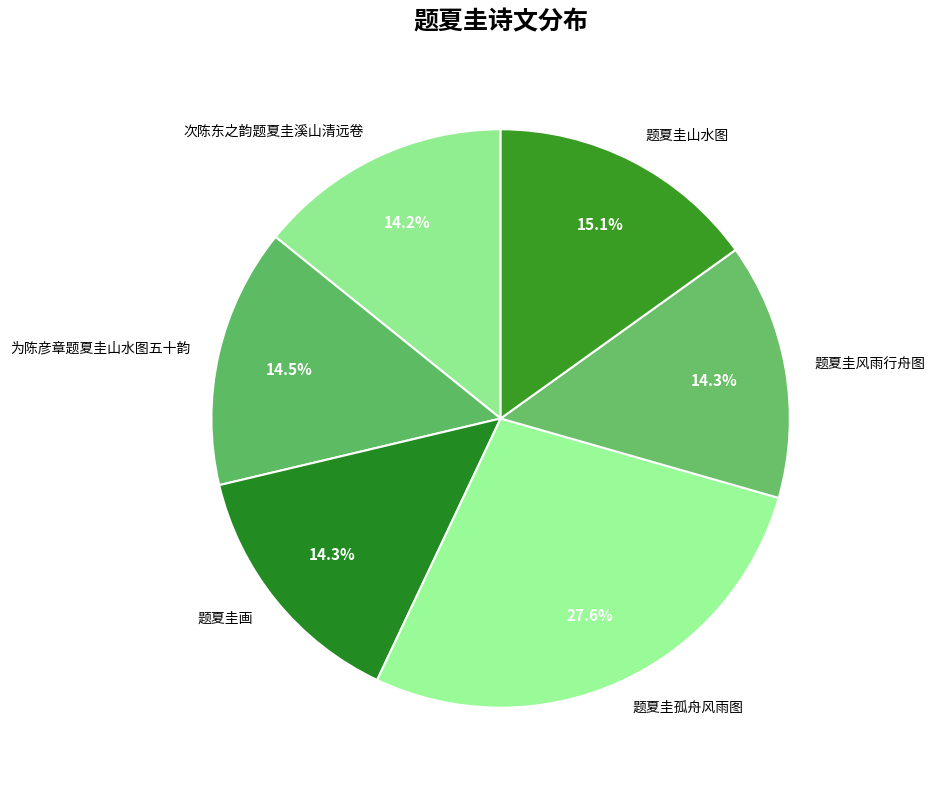

True or false: 题夏圭画 accounts for 14% of the total.

True